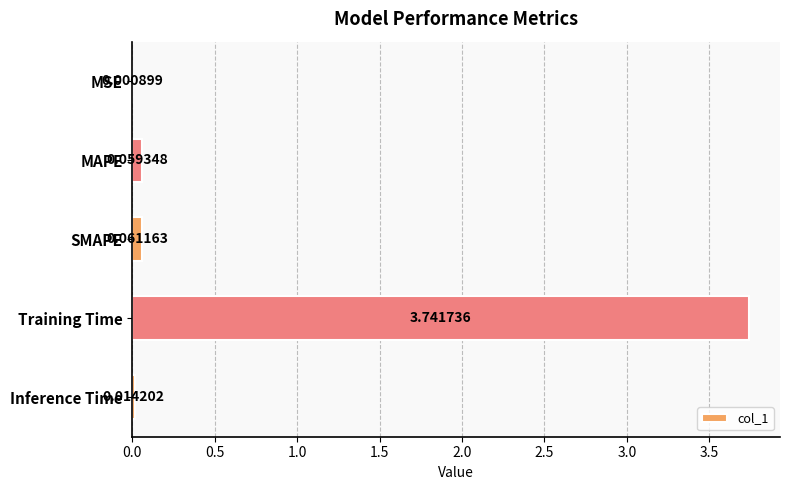

Where is the data nearest to the value 1?

SMAPE